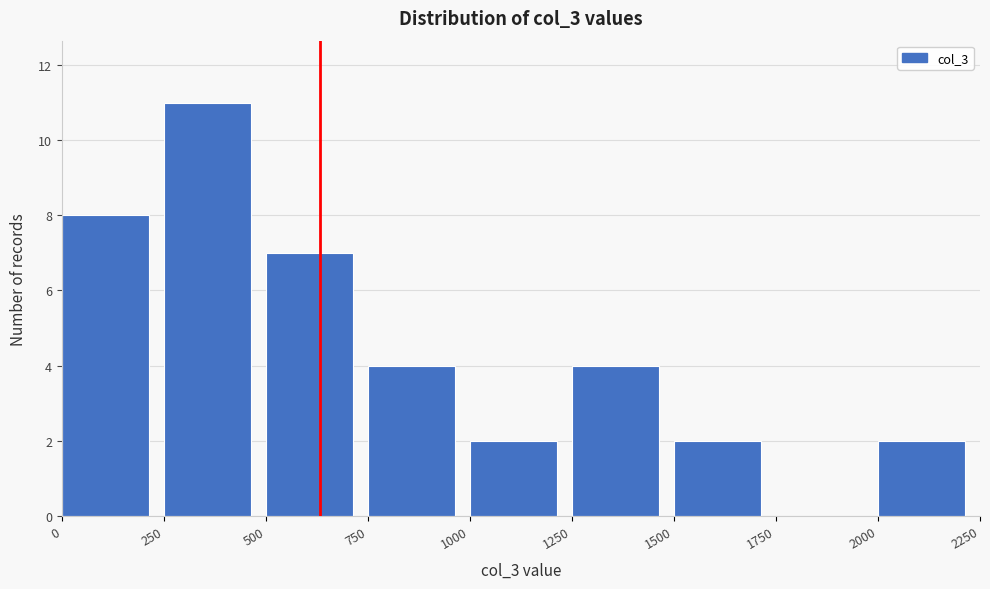

Reading left to right, transcribe this chart: for each bar, give the range it covers on the x-axis and its height. The values are not printed on the chart, so give them approximately, as read against the axis.

0 to 250: 8
250 to 500: 11
500 to 750: 7
750 to 1000: 4
1000 to 1250: 2
1250 to 1500: 4
1500 to 1750: 2
1750 to 2000: 0
2000 to 2250: 2